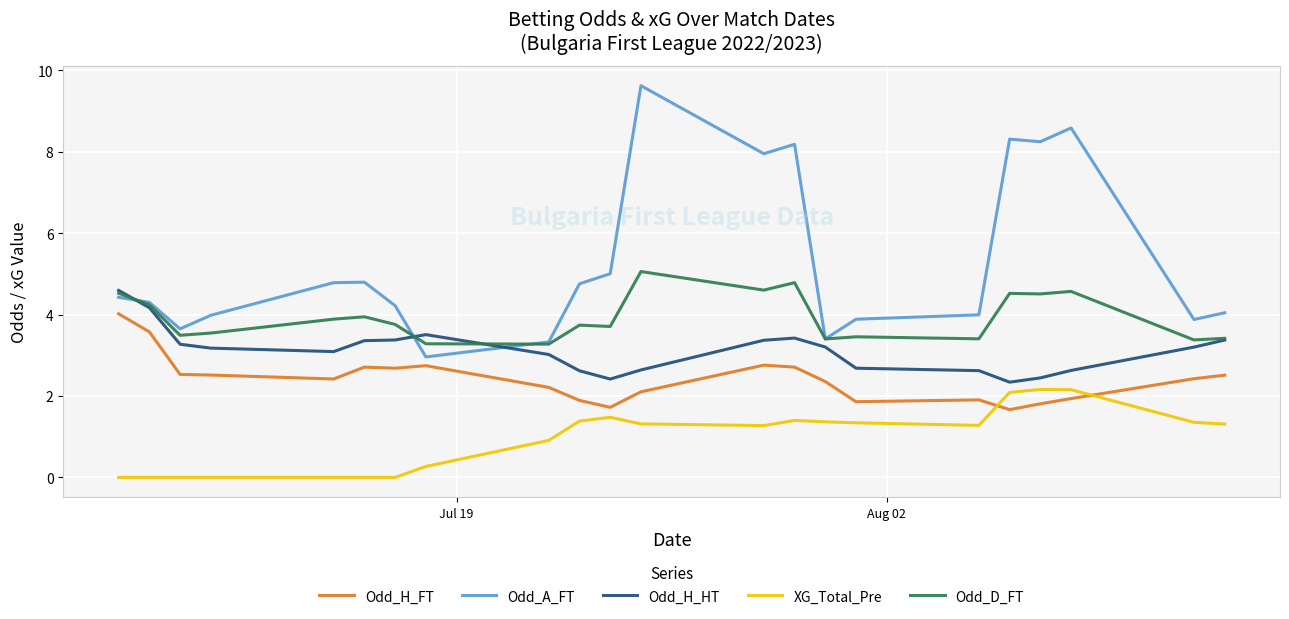

In Odd_D_FT, how many points are lower than both neighbors (excluding endpoints)?

8